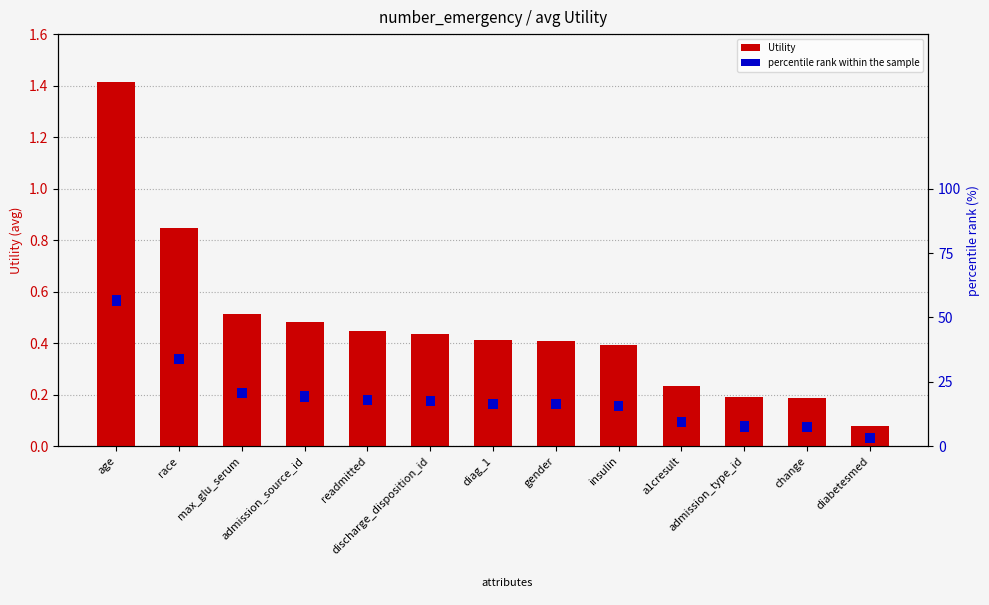

List the series in order of their overall mean, highest first.

Utility, percentile rank within the sample